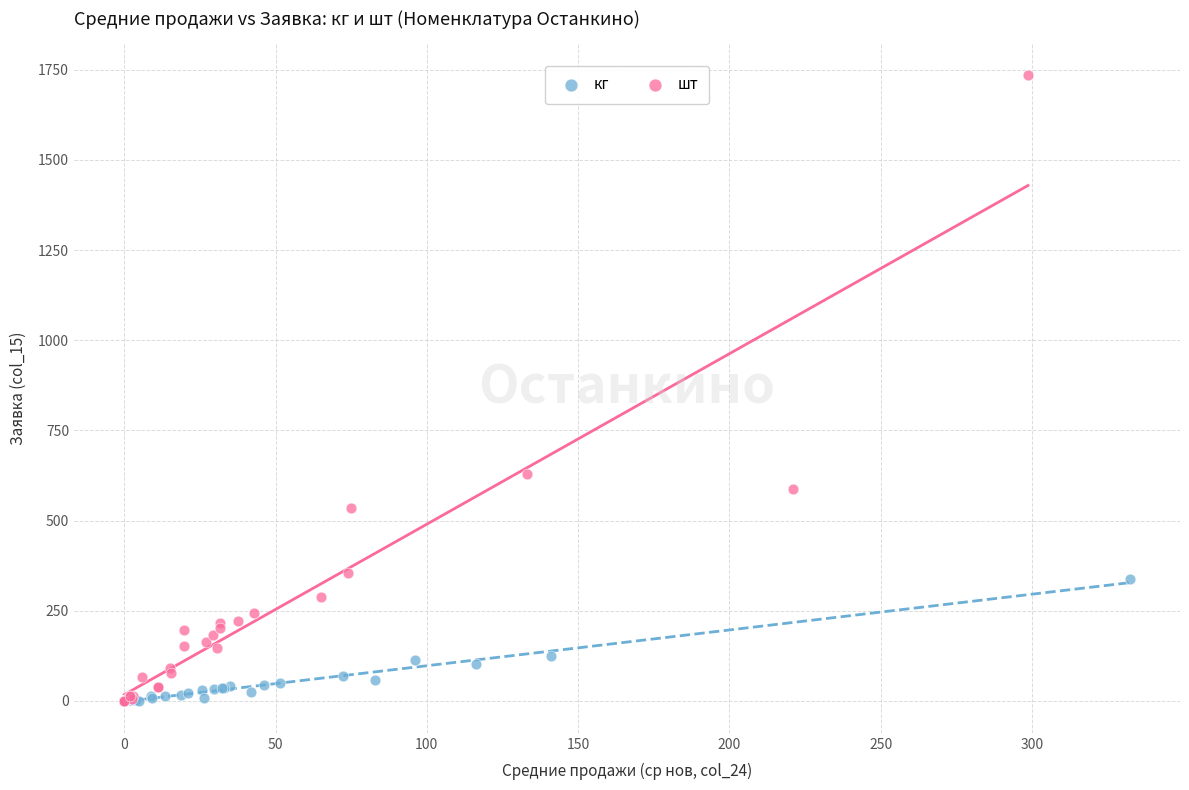

Which series contains the highest Y value?

шт